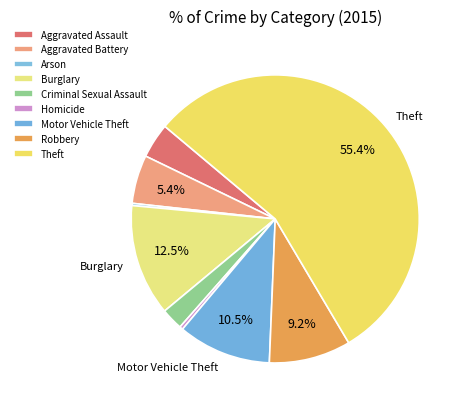

Is it true that Theft is 63% of the pie?

False